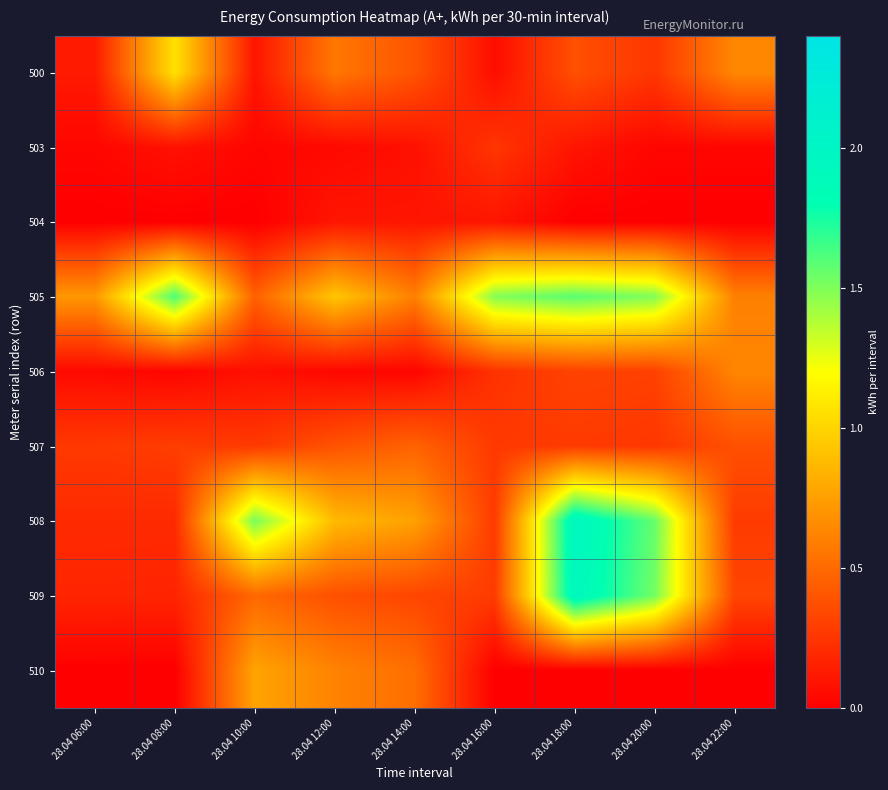

At which category does the chart reach its minimum across all series?

28.04 06:00